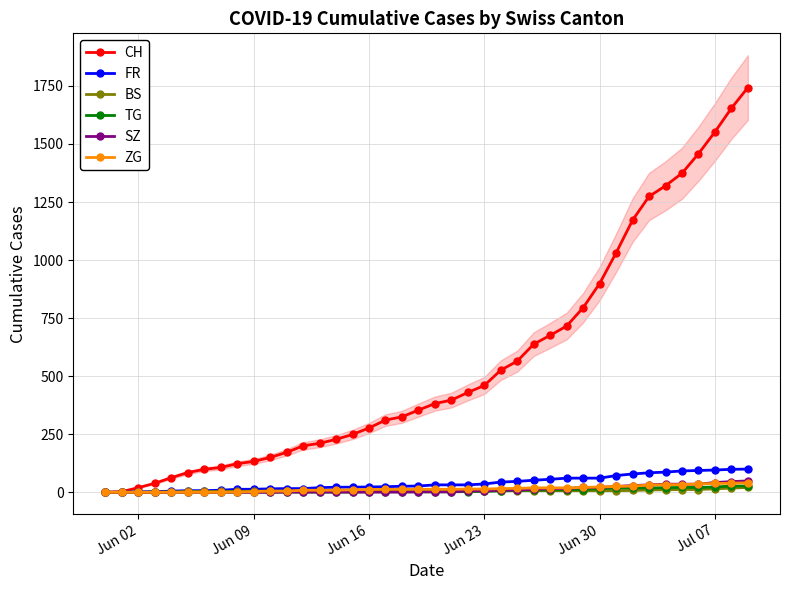

At which label is CH closest to 871?

Jun 30